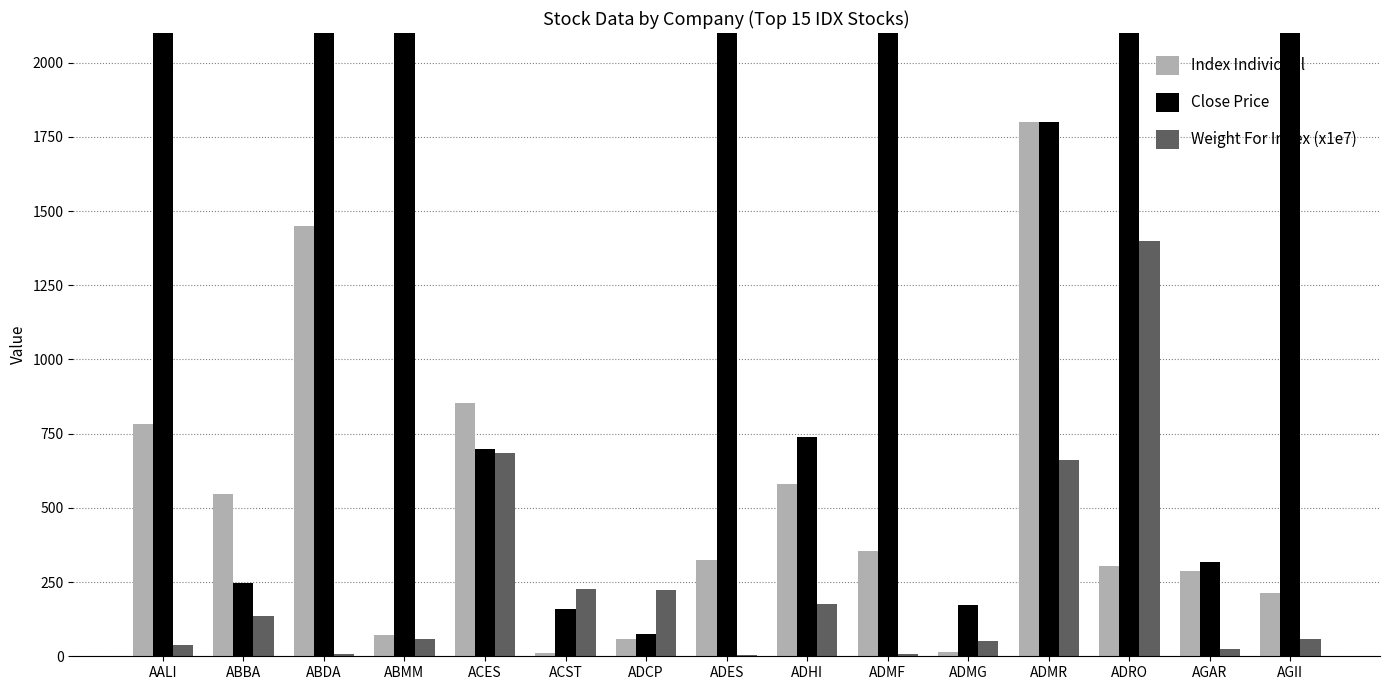

What is the difference between the maximum and second lowest values in the Index Individual series?

1784.6